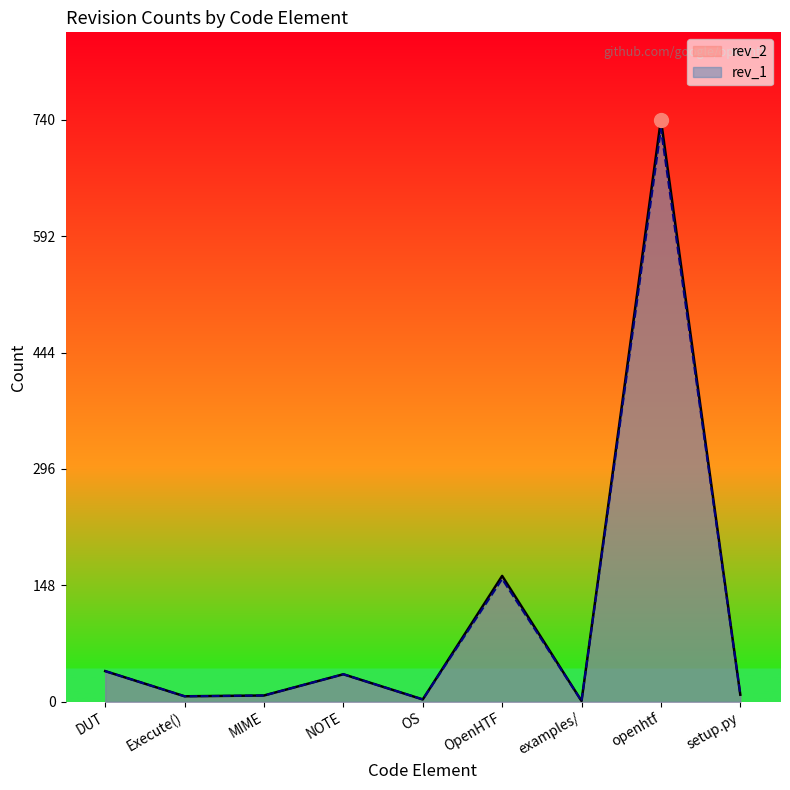

What is the sum of all rev_1 values?

986